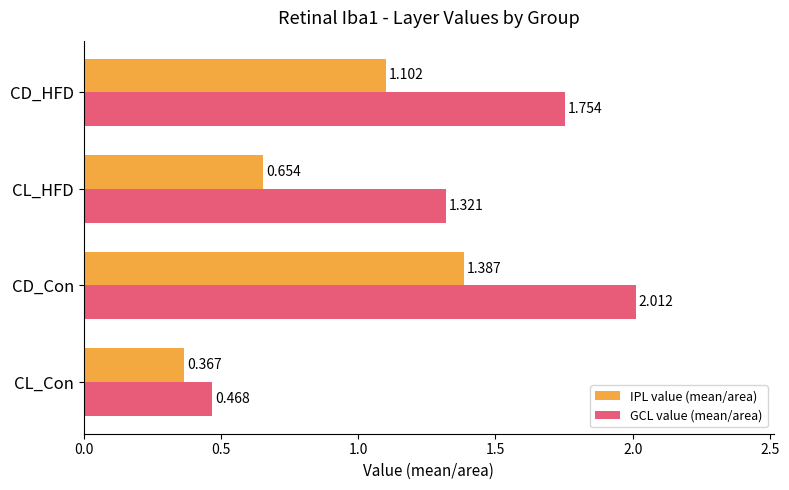

Is the value of IPL value (mean/area) at CD_HFD greater than the value of GCL value (mean/area) at CL_HFD?

No